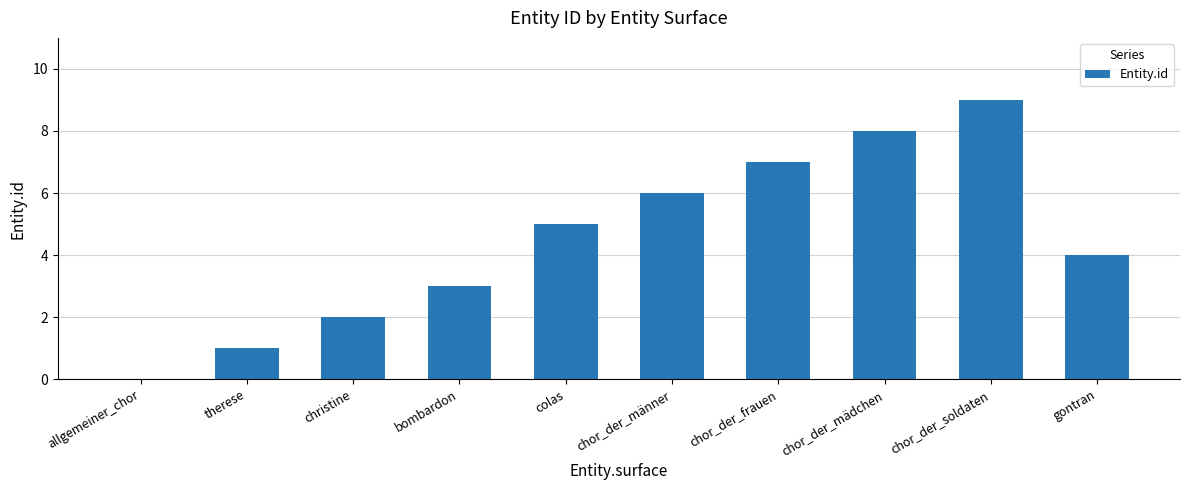

Which has a higher value, christine or chor_der_männer?

chor_der_männer